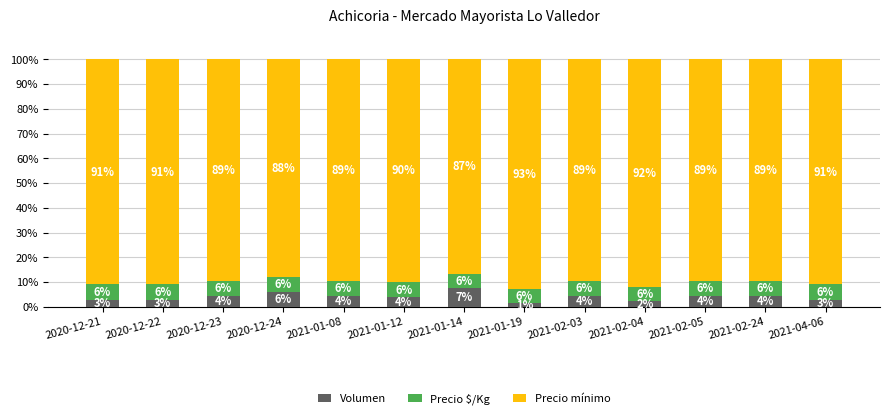

What is the total value across all series at 2021-01-14?

100.0